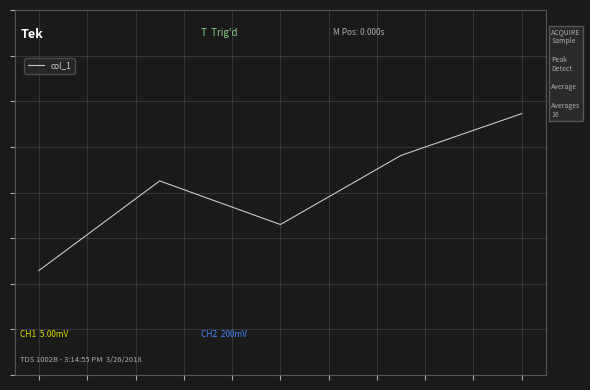

How many points are higher than both their immediate neighbors (excluding endpoints)?

1